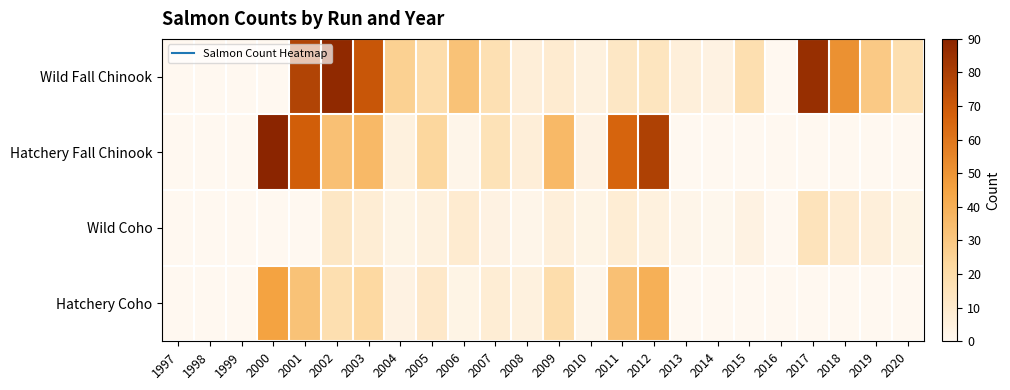

Which series has the largest total across all categories?

Wild Fall Chinook